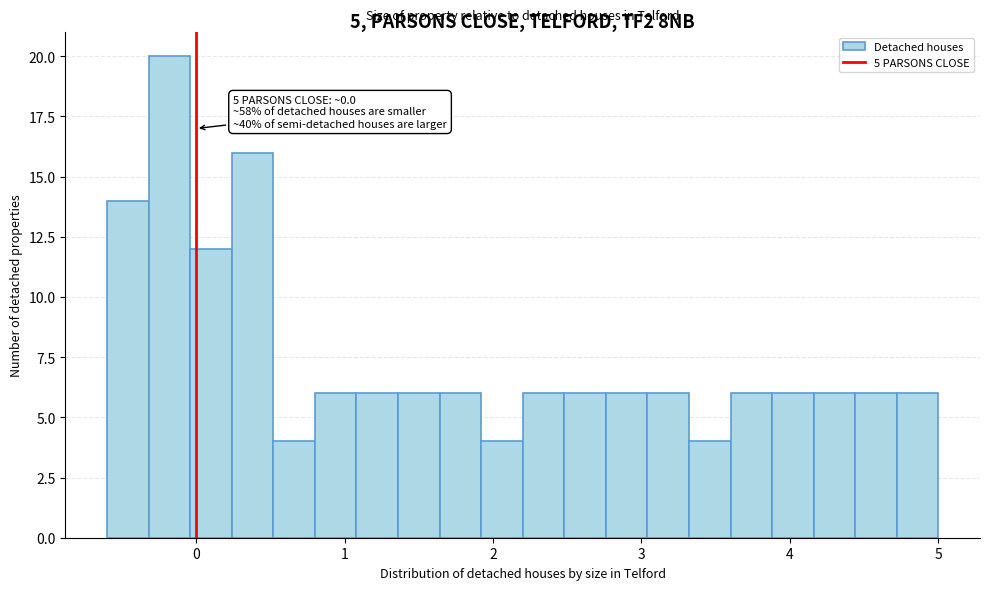

Around what value on the x-axis is the tallest bar? Give the approximate position of its centre, as read against the axis.

-0.2